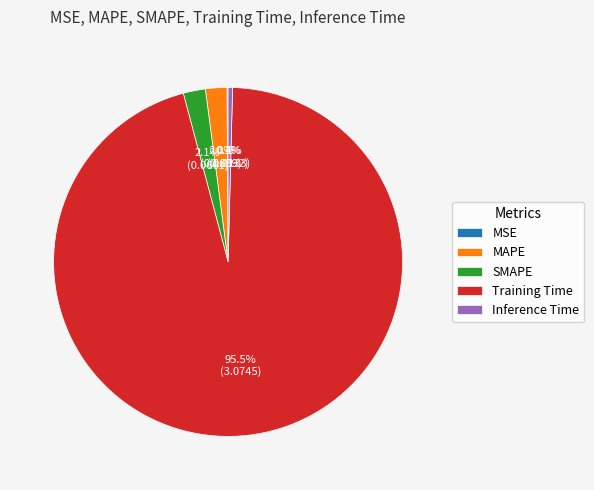

Is Training Time the majority of the pie?

Yes